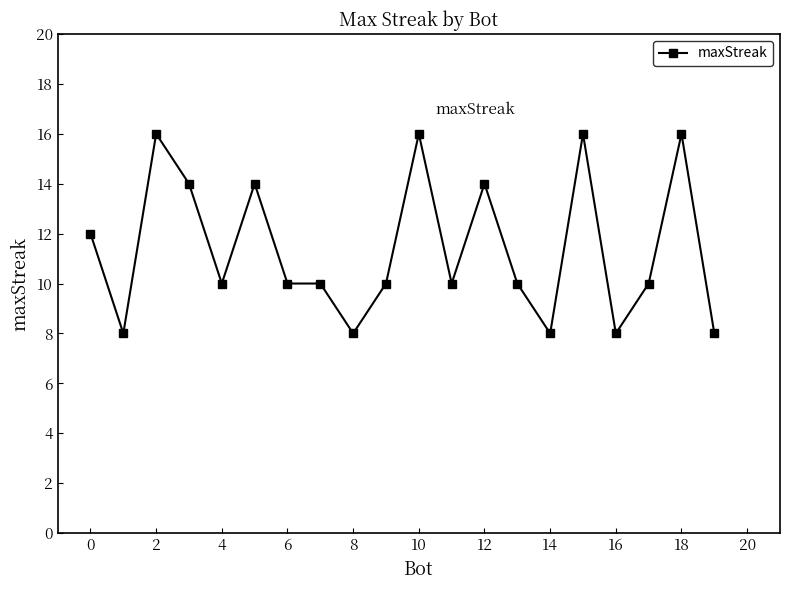

How many lines are shown in the chart?

1